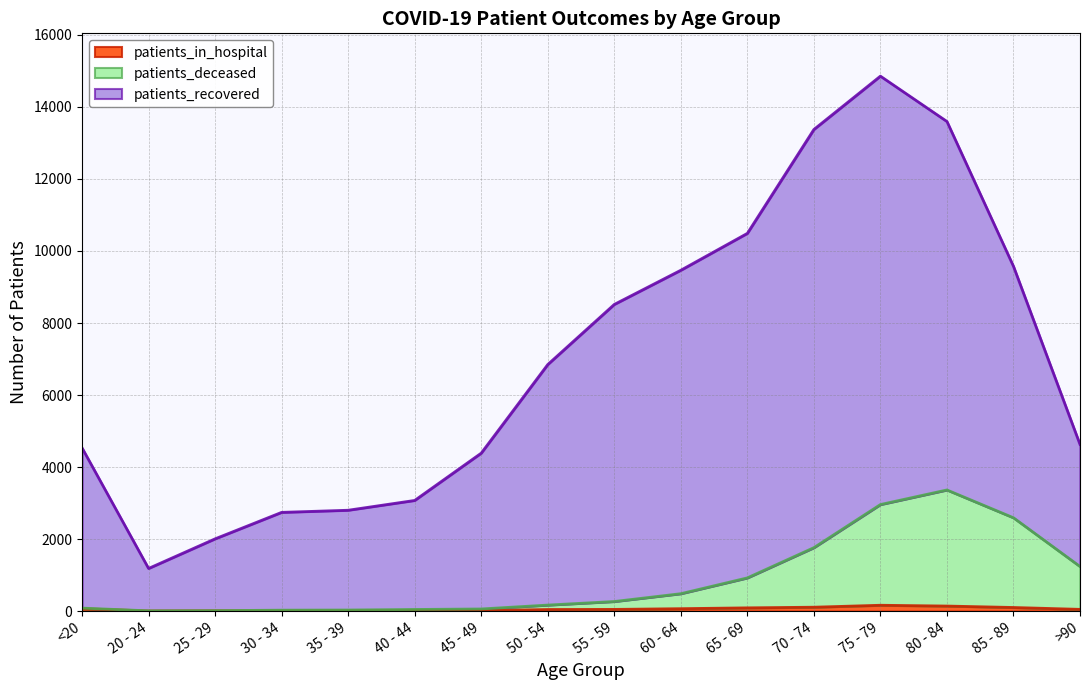

True or false: patients_deceased has a value of 14 at 25 - 29.

True